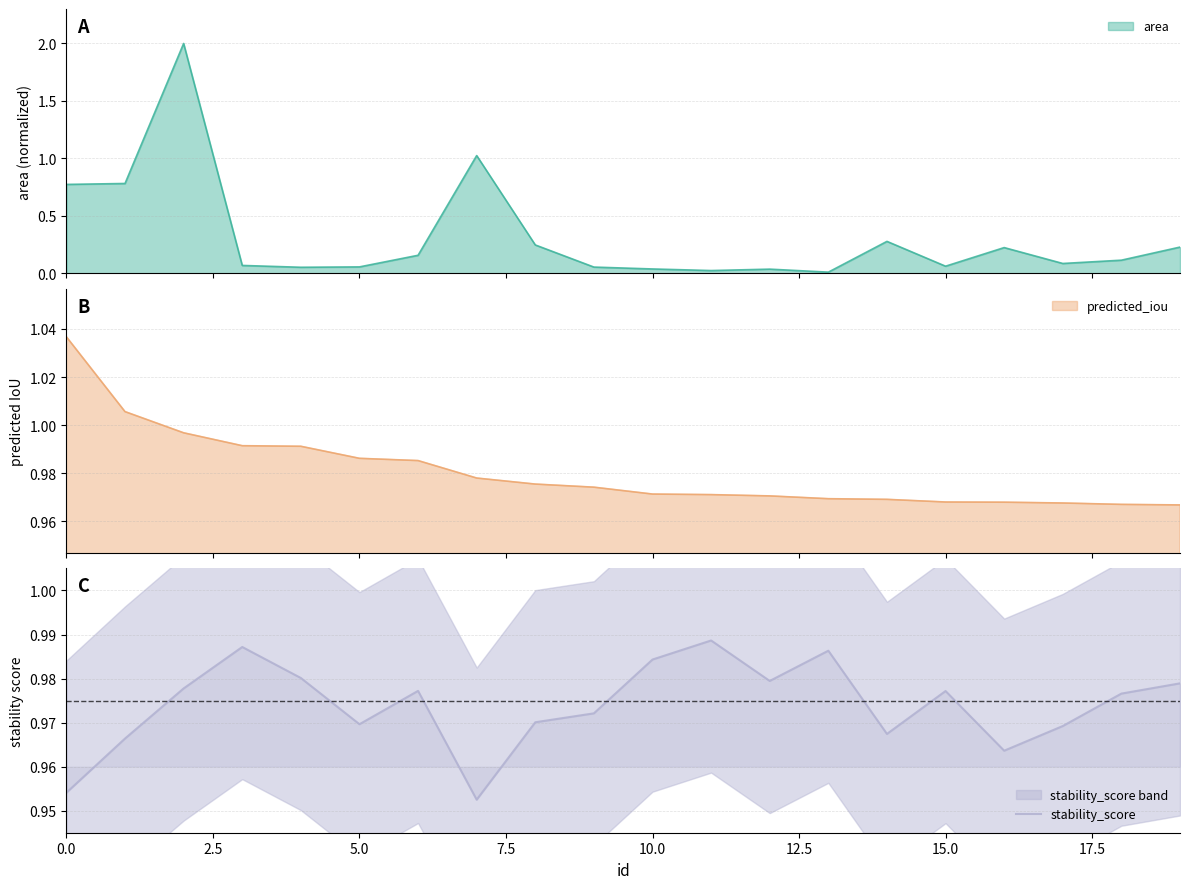

At which category does the chart reach its peak across all series?

11